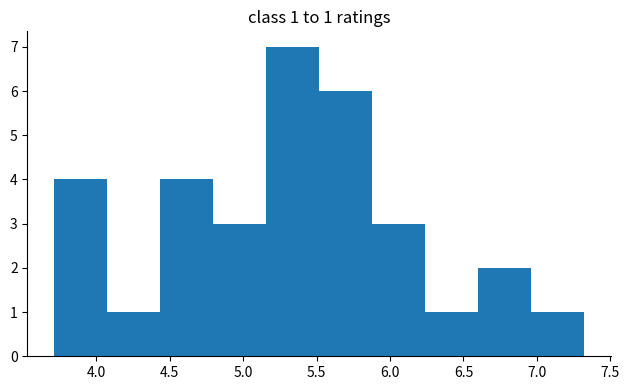

Over which range of the x-axis is the bar tallest?

5.15 to 5.50